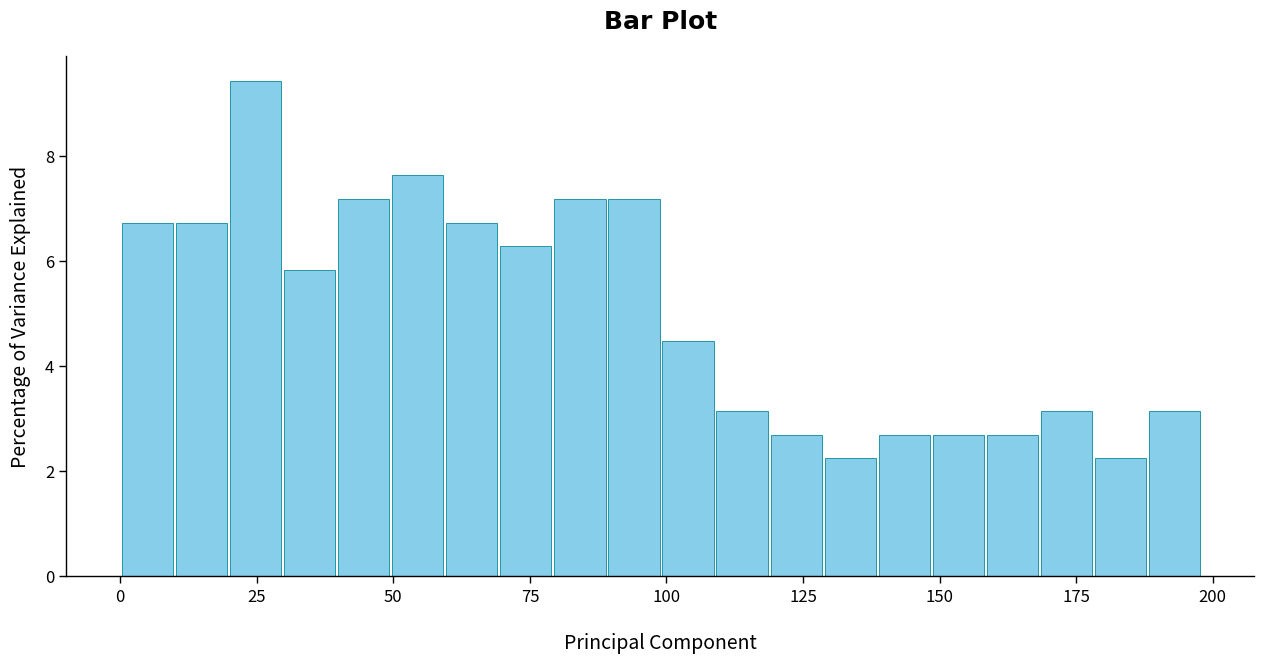

Read against the x-axis, roughly where is the centre of the tallest bar?

25